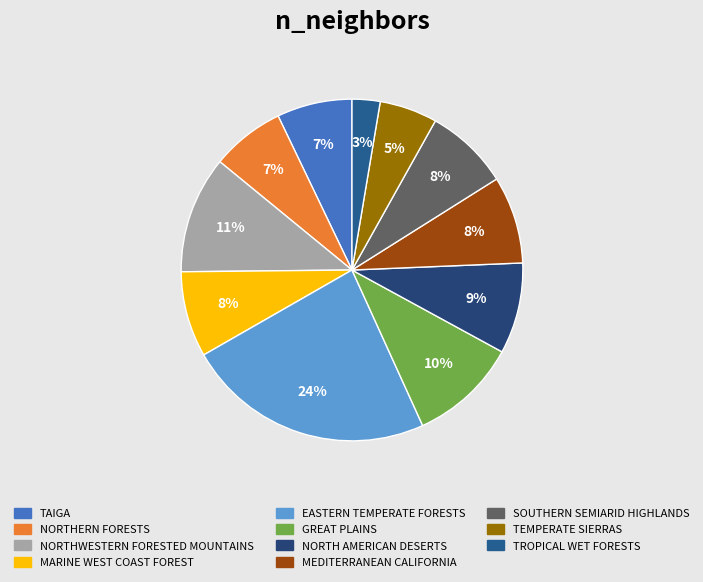

What is the smallest slice in the pie chart?

TROPICAL WET FORESTS